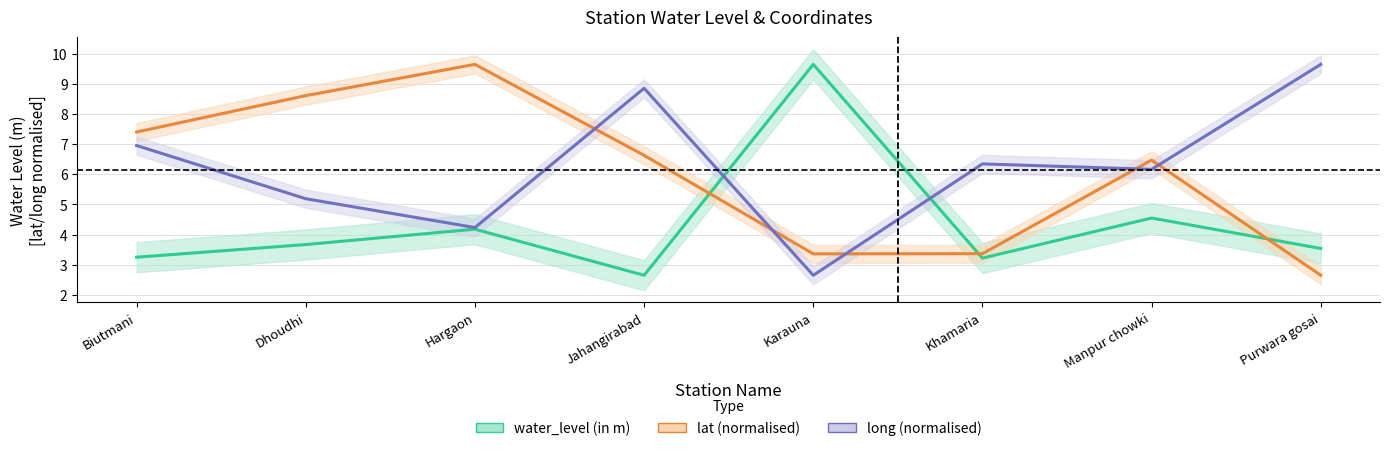

True or false: water_level (in m) has more than 0 interior local peaks.

True